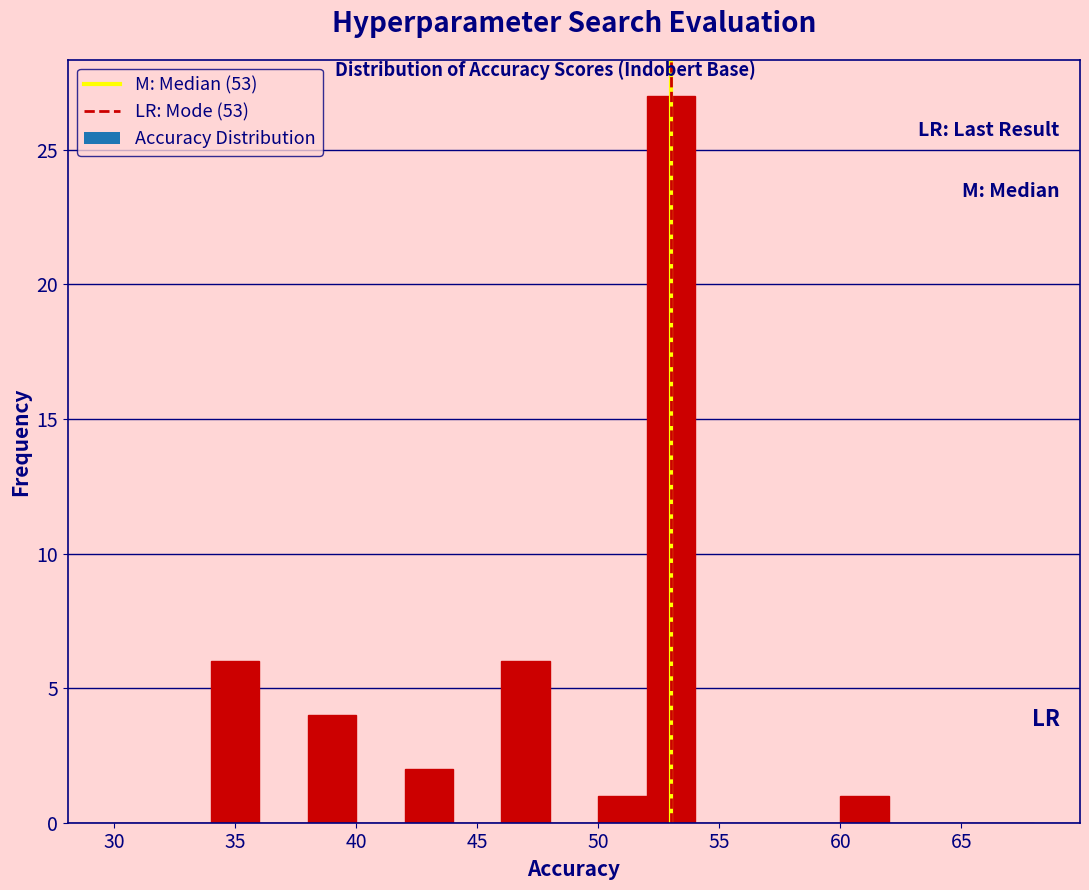

Reading left to right, list every bar in this chart as the range it spans on the x-axis followed by its height. The values are not printed on the chart, so give them approximately, as read against the axis.

30 to 32: 0
32 to 34: 0
34 to 36: 6
36 to 38: 0
38 to 40: 4
40 to 42: 0
42 to 44: 2
44 to 46: 0
46 to 48: 6
48 to 50: 0
50 to 52: 1
52 to 54: 27
54 to 56: 0
56 to 58: 0
58 to 60: 0
60 to 62: 1
62 to 64: 0
64 to 66: 0
66 to 68: 0